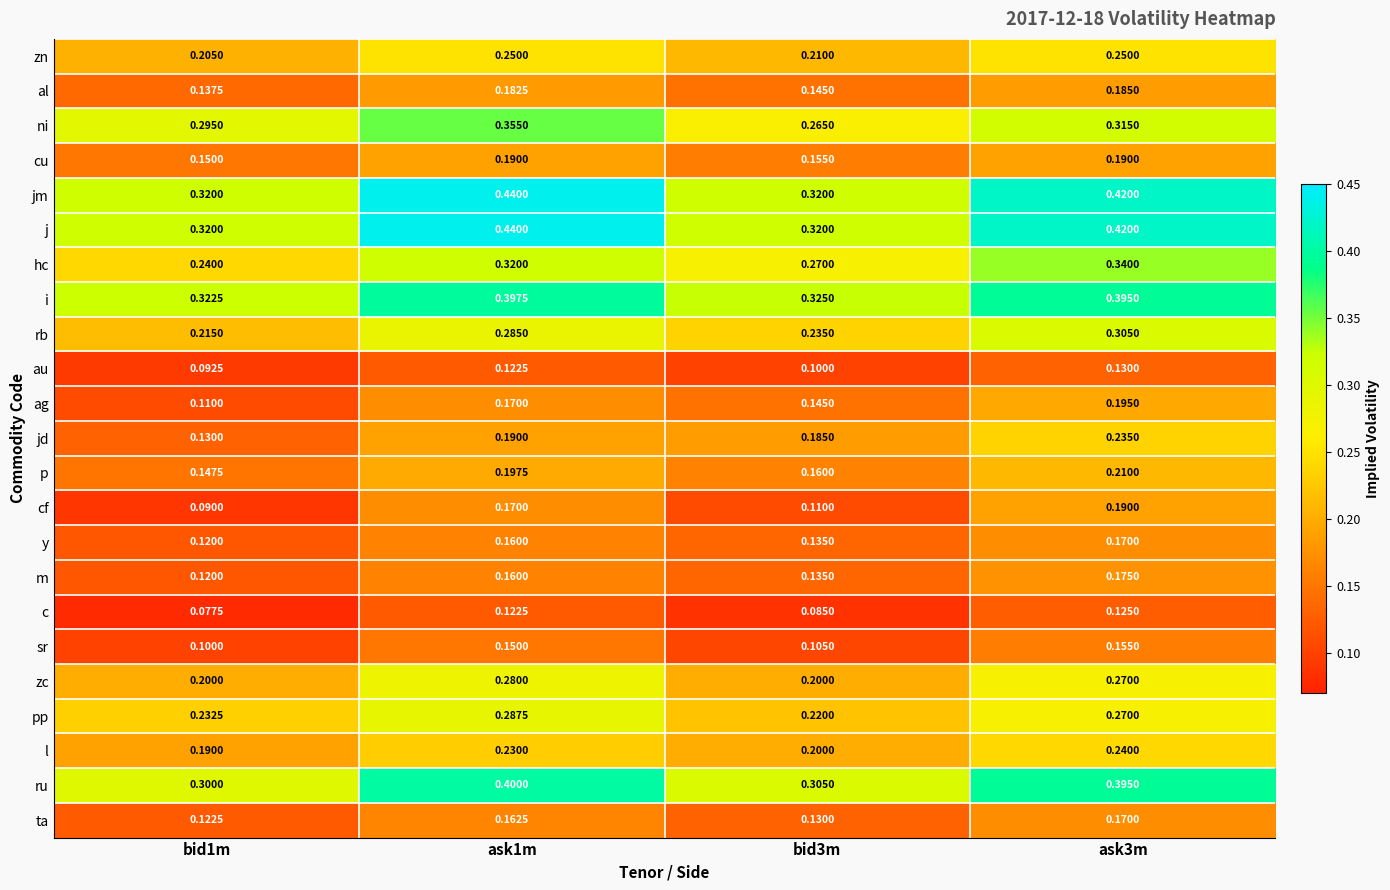

Count the number of data series in this chart.

23